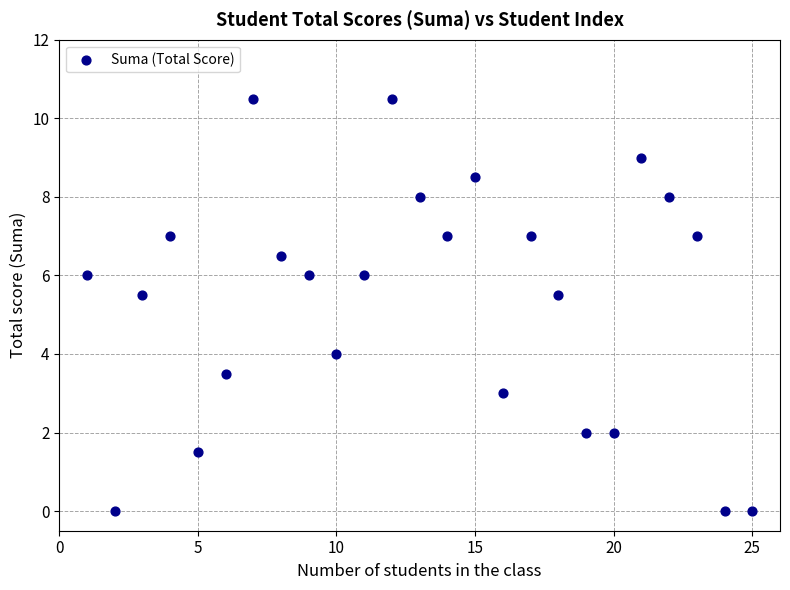

What is the range of Y values (max minus min)?

10.5